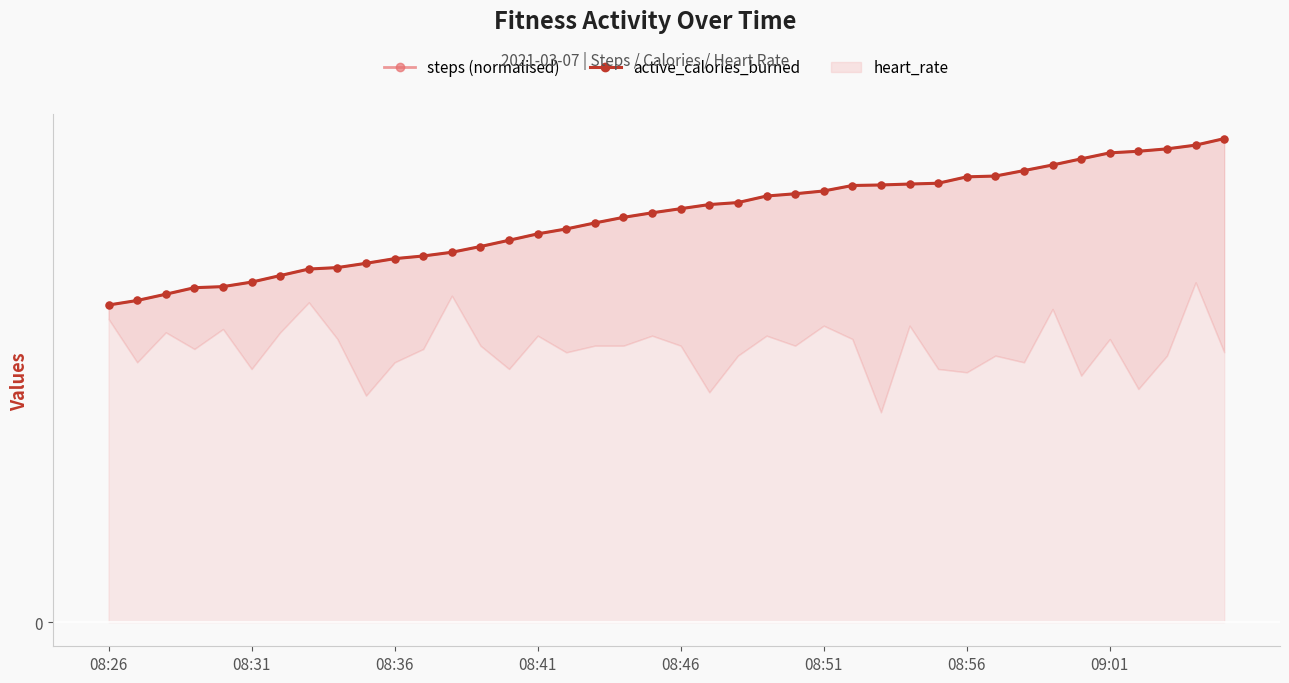

Reading left to right, transcribe all the data shown in this chart.

95.2	96.6	98.4	100.4	100.7	102.1	104.0	106.0	106.4	107.7	109.1	109.9	111.0	112.8	114.6	116.6	118.0	119.8	121.5	122.9	124.1	125.4	126.0	127.9	128.6	129.4	131.1	131.2	131.5	131.8	133.7	133.9	135.6	137.2	139.1	140.9	141.4	142.1	143.2	145.2